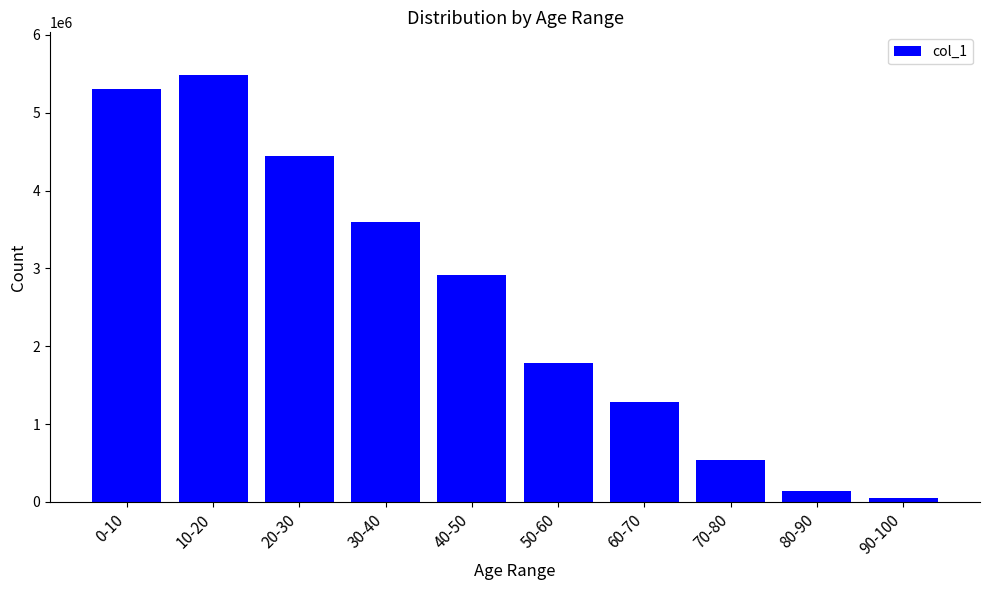

What is the change in value from 0-10 to 60-70?

-4022271